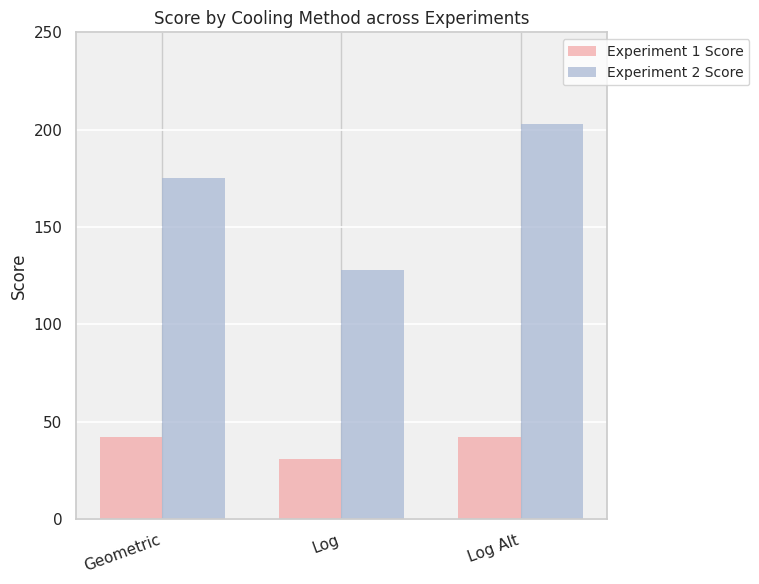

What value does the Experiment 2 Score series have at Geometric, to the nearest 5?

175